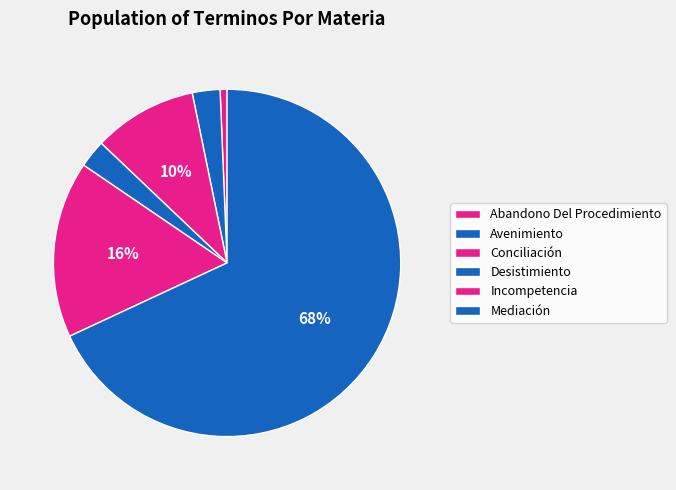

How many slices are in this pie chart?

6